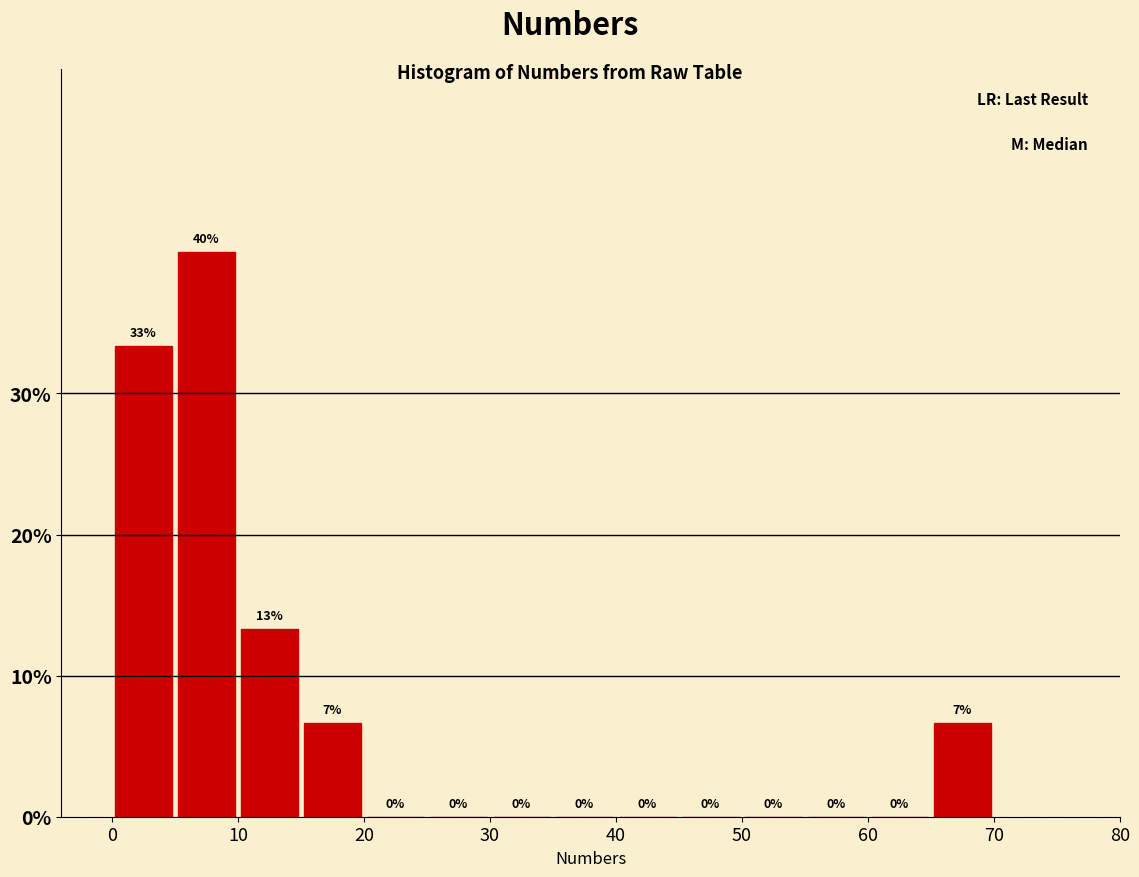

Which range on the x-axis has the tallest bar?

5 to 10